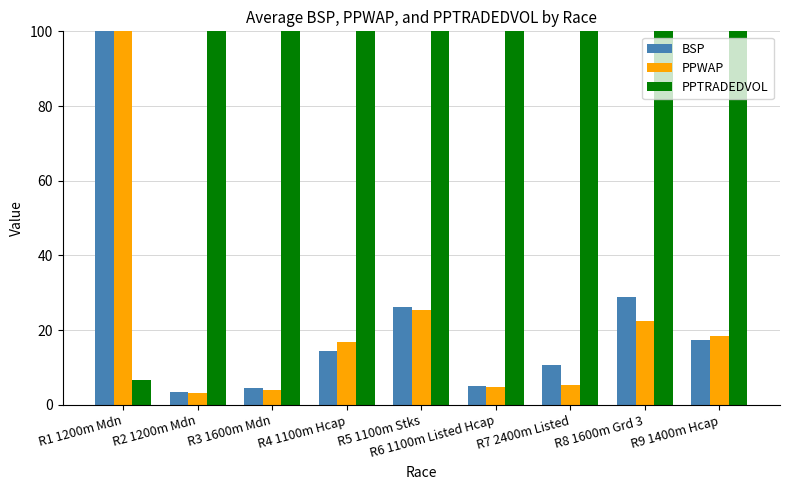

What position from the right is R6 1100m Listed Hcap?

4